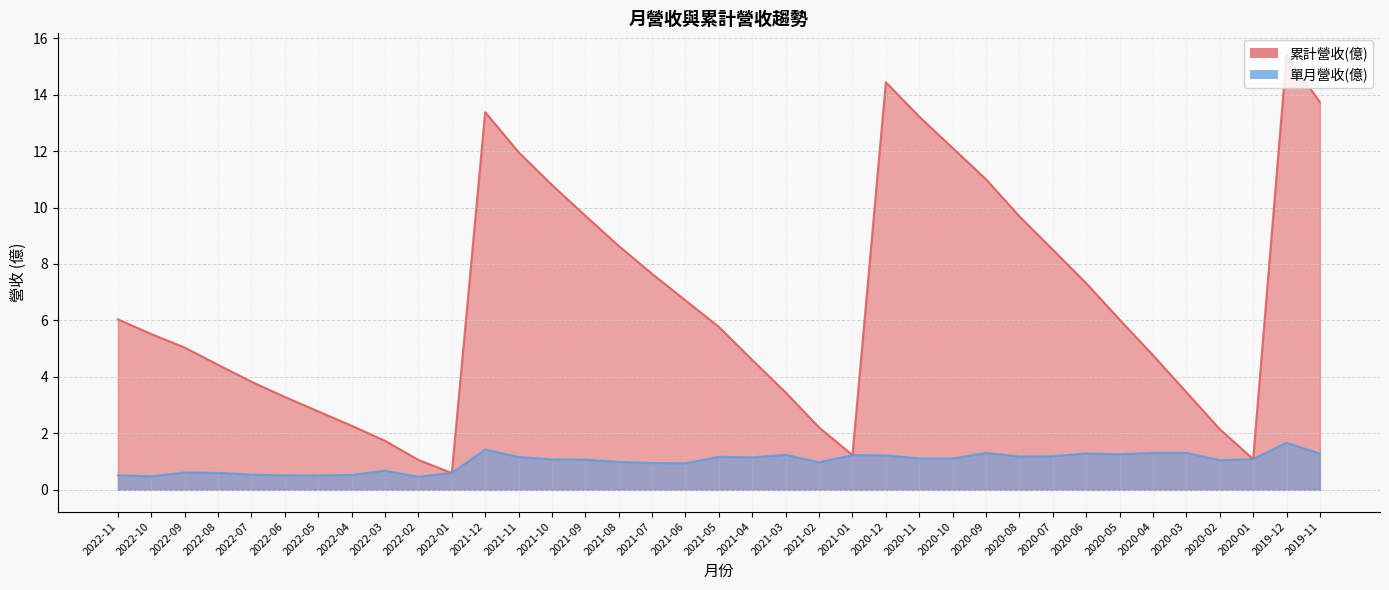

What is the average value of the 單月營收(億) series?

1.0